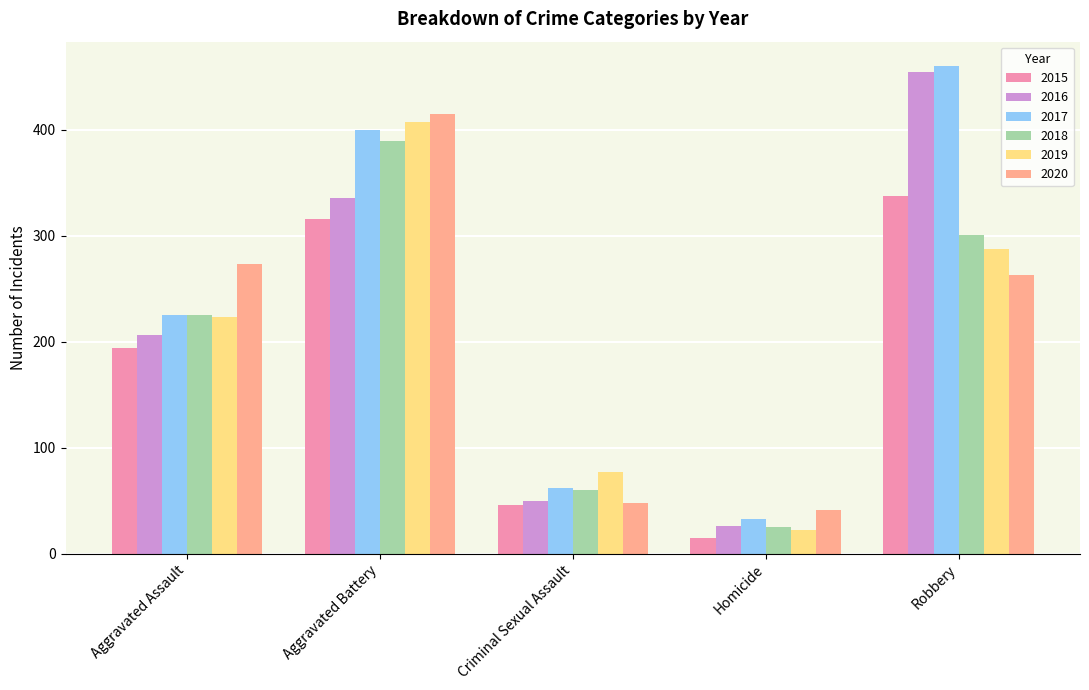

Reading left to right, list all the values displayed in this chart.

2015: 194	316	46	15	337
2016: 206	336	50	26	454
2017: 225	400	62	33	460
2018: 225	389	60	25	301
2019: 223	407	77	22	287
2020: 273	415	48	41	263